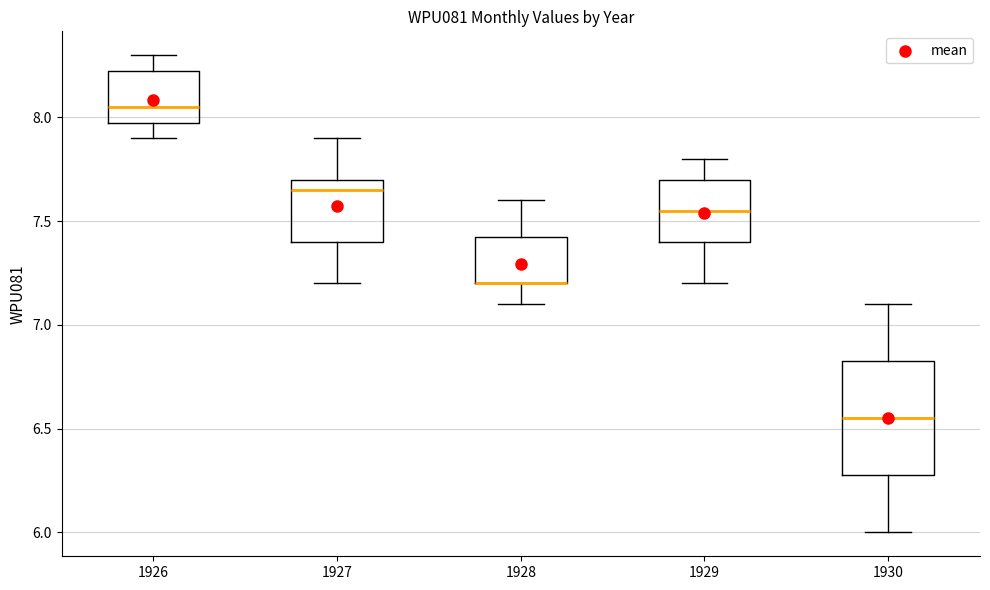

Reading left to right, read every box against the y-axis: the position of its median line, the range the box covers, and the ends of its whiskers. The values are not printed on the chart, so give them approximately, as read against the axis.

1926: median 8.05, box 8.00 to 8.25, whiskers 7.90 to 8.30
1927: median 7.65, box 7.40 to 7.70, whiskers 7.20 to 7.90
1928: median 7.20 (drawn on the box's lower edge), box 7.20 to 7.45, whiskers 7.10 to 7.60
1929: median 7.55, box 7.40 to 7.70, whiskers 7.20 to 7.80
1930: median 6.55, box 6.30 to 6.85, whiskers 6.00 to 7.10